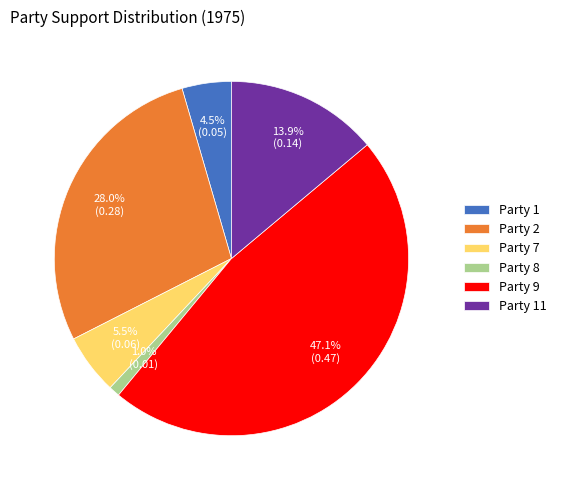

To the nearest percent, what is the combined percentage of Party 2 and Party 9?

75%